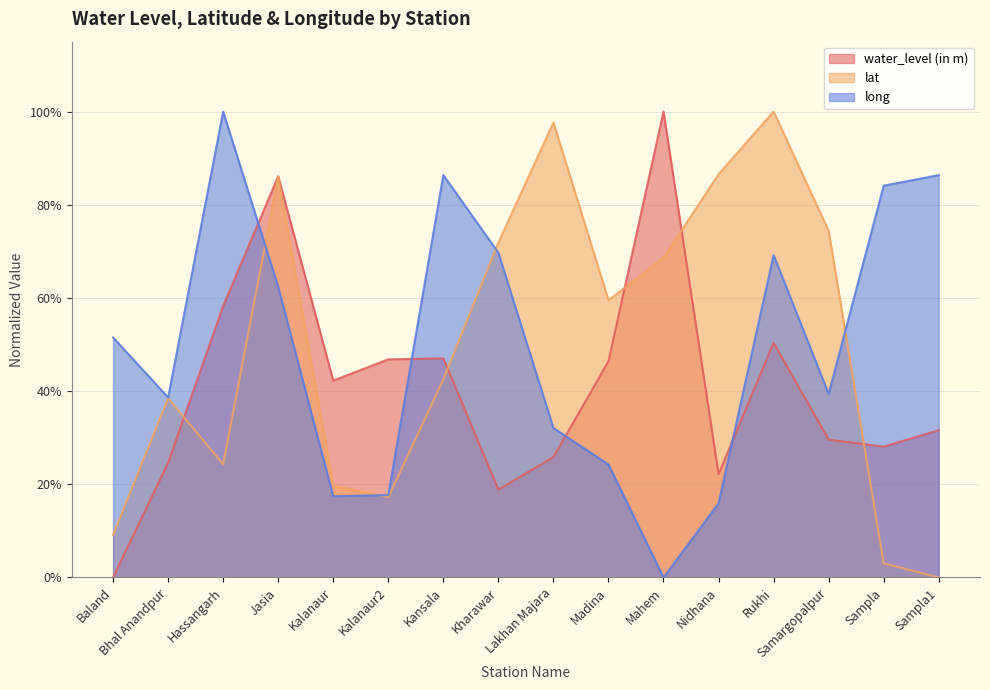

In lat, how many points are higher than both neighbors (excluding endpoints)?

4